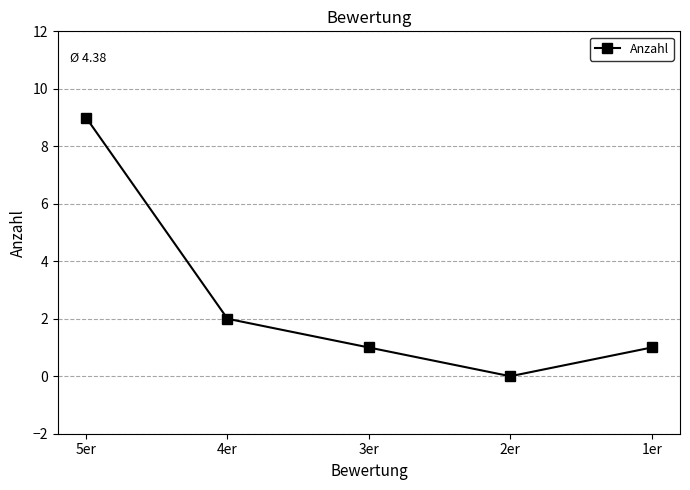

What position from the left is 4er?

2